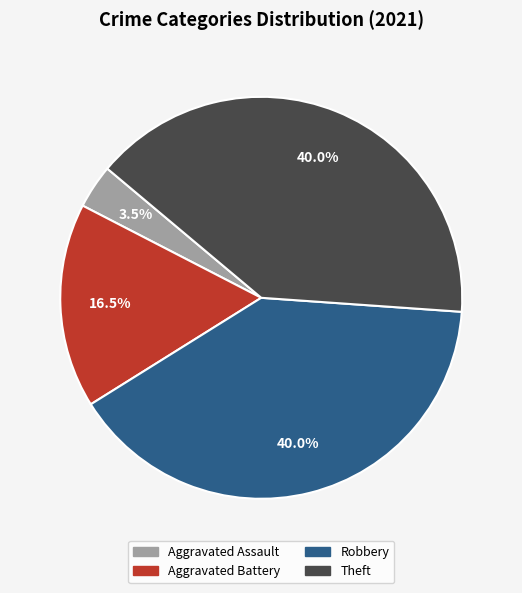

Does any single category account for the majority?

No